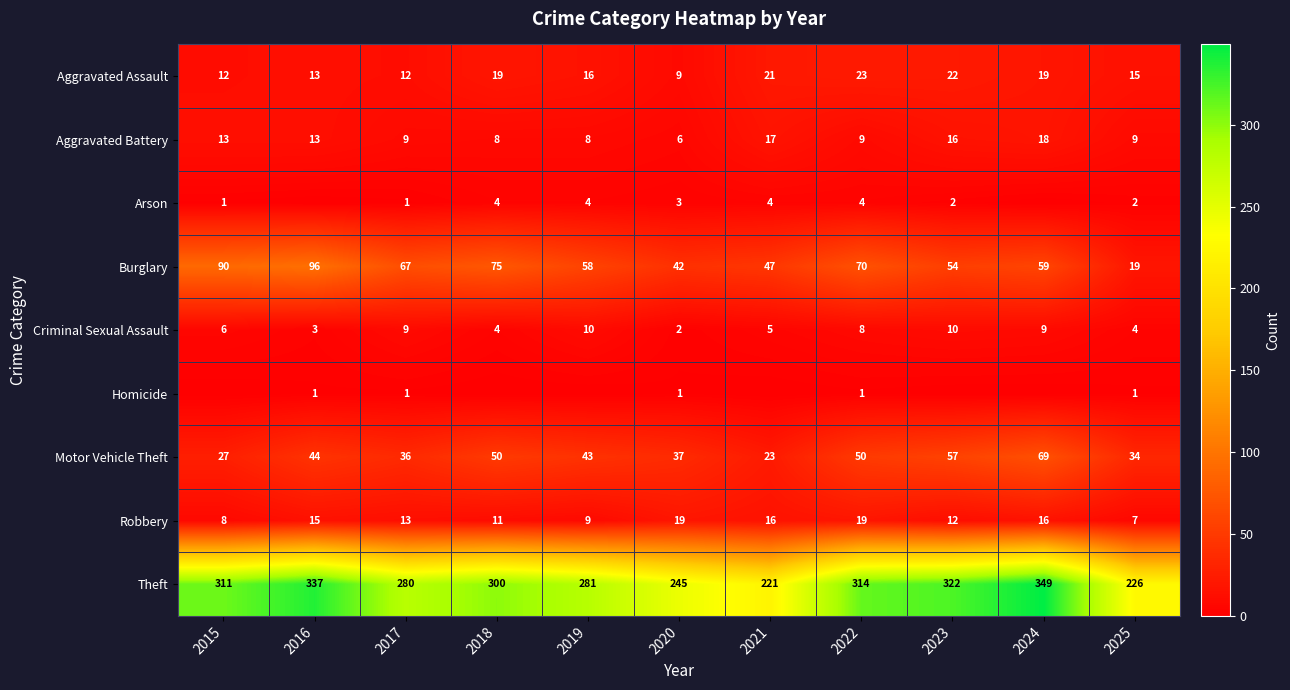

Rank the series at 2022 from highest to lowest value.

Theft, Burglary, Motor Vehicle Theft, Aggravated Assault, Robbery, Aggravated Battery, Criminal Sexual Assault, Arson, Homicide